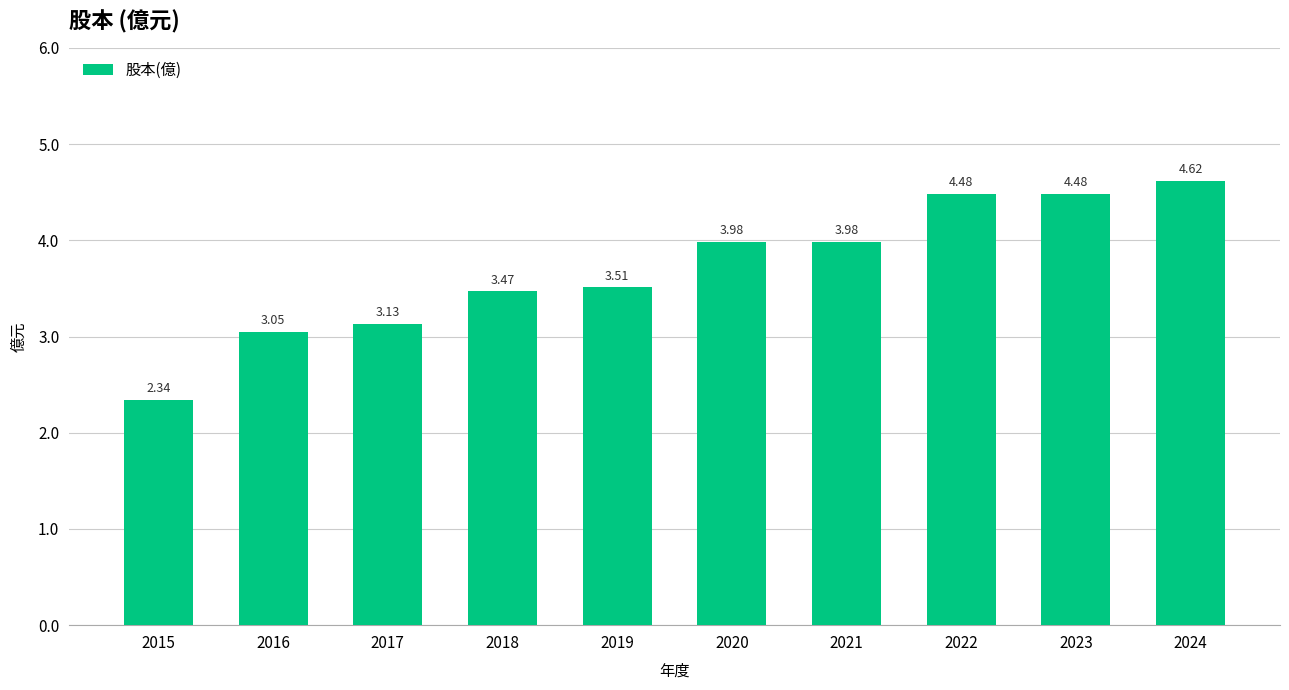

Which label corresponds to the largest value in the chart?

2024